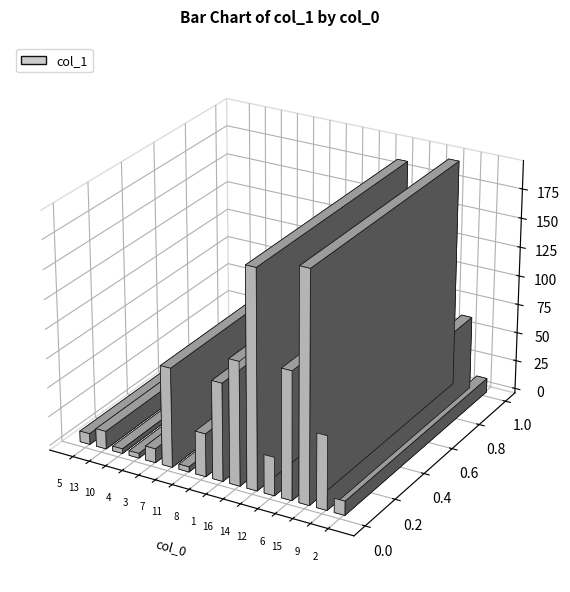

At which category does the chart reach its peak across all series?

15